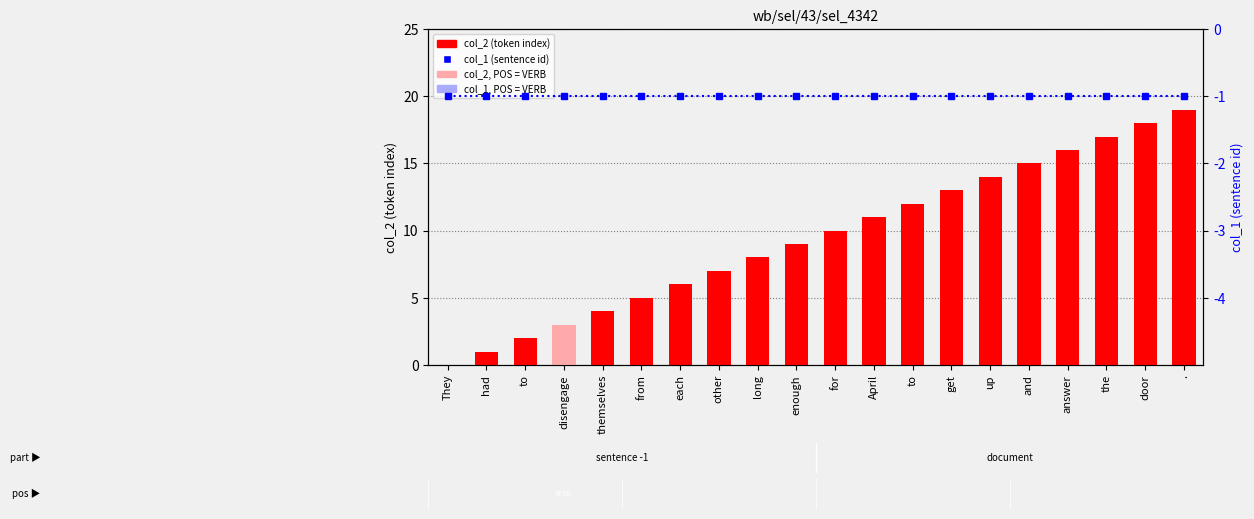

Which series has the widest spread of values?

col_2 (token index)